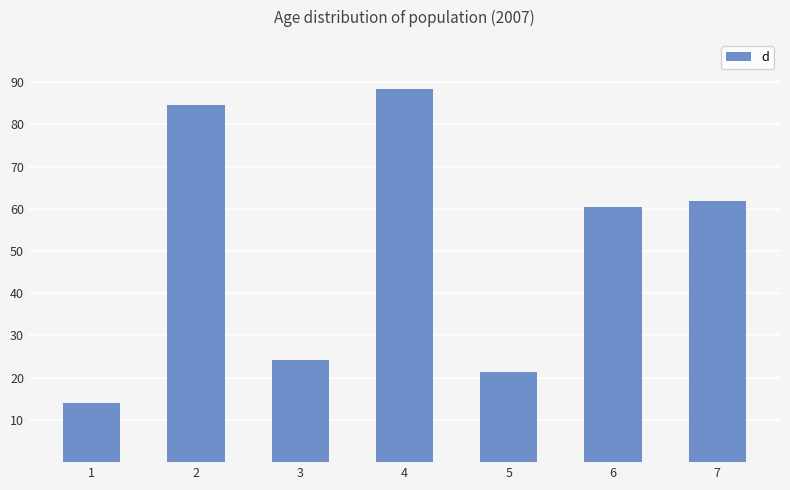

The chart shows a value of 61.9 at 7. True or false?

True